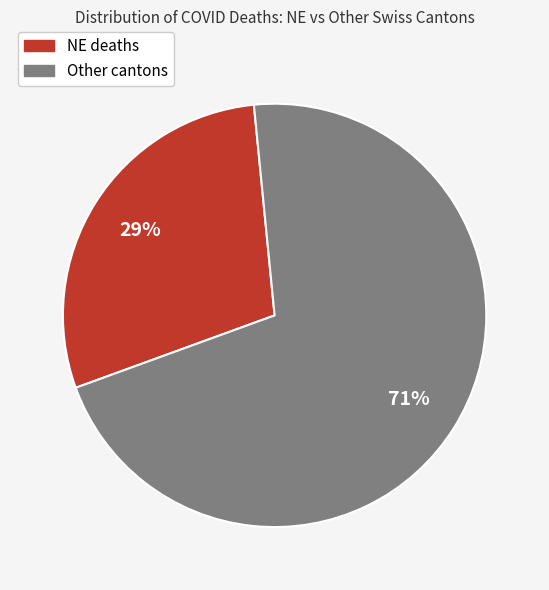

To the nearest percent, what is the difference between the largest and smallest slice percentages?

42%